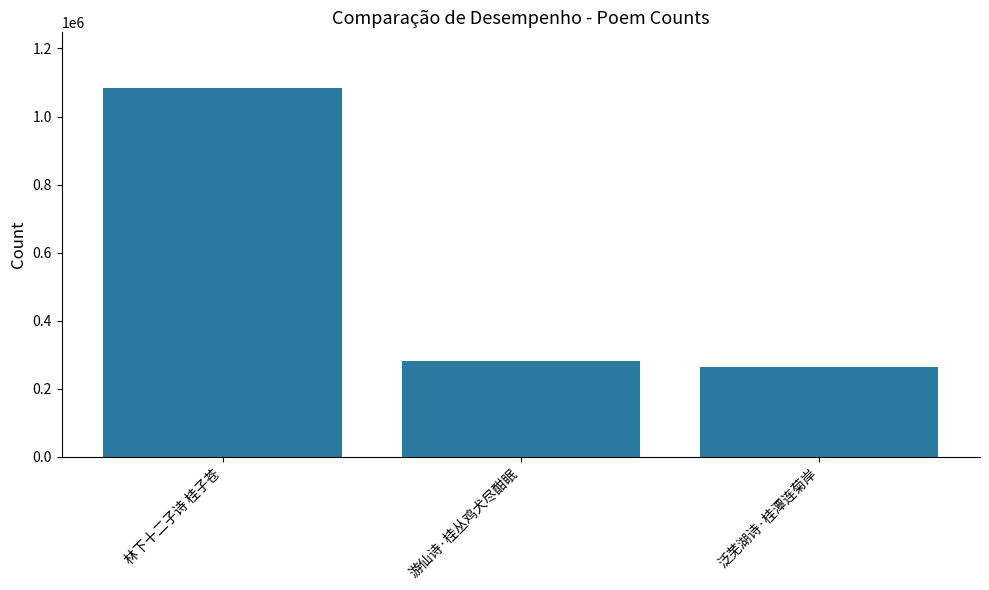

Reading right to left, transcribe all the data shown in this chart.

泛芜湖诗·桂潭连菊岸=265213	游仙诗·桂丛鸡犬尽酣眠=280103	林下十二子诗 桂子苍=1084645